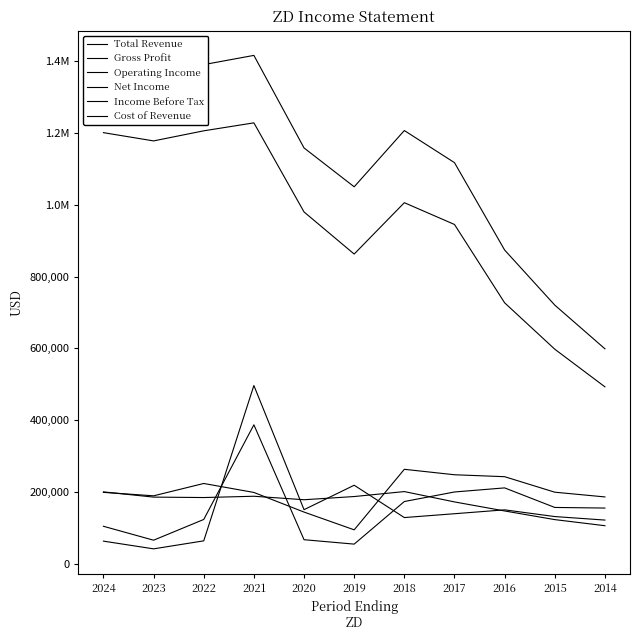

Reading left to right, extract all data points from this chart.

Total Revenue: 2024=1401700	2023=1364000	2022=1391000	2021=1416700	2020=1158800	2019=1050500	2018=1207300	2017=1117800	2016=874300	2015=720800	2014=599000
Gross Profit: 2024=1201400	2023=1178400	2022=1206500	2021=1228700	2020=980400	2019=863100	2018=1006200	2017=945500	2016=727200	2015=597900	2014=493000
Operating Income: 2024=198900	2023=189300	2022=223700	2021=198700	2020=144000	2019=94500	2018=263200	2017=248000	2016=242600	2015=199400	2014=186200
Net Income: 2024=63000	2023=41500	2022=63800	2021=496700	2020=150700	2019=218800	2018=128700	2017=139400	2016=150200	2015=131500	2014=121700
Income Before Tax: 2024=104400	2023=65600	2022=123400	2021=387200	2020=67000	2019=54700	2018=173400	2017=200000	2016=211400	2015=156900	2014=155200
Cost of Revenue: 2024=200300	2023=185700	2022=184500	2021=188100	2020=178400	2019=187300	2018=201100	2017=172300	2016=147100	2015=123000	2014=106000